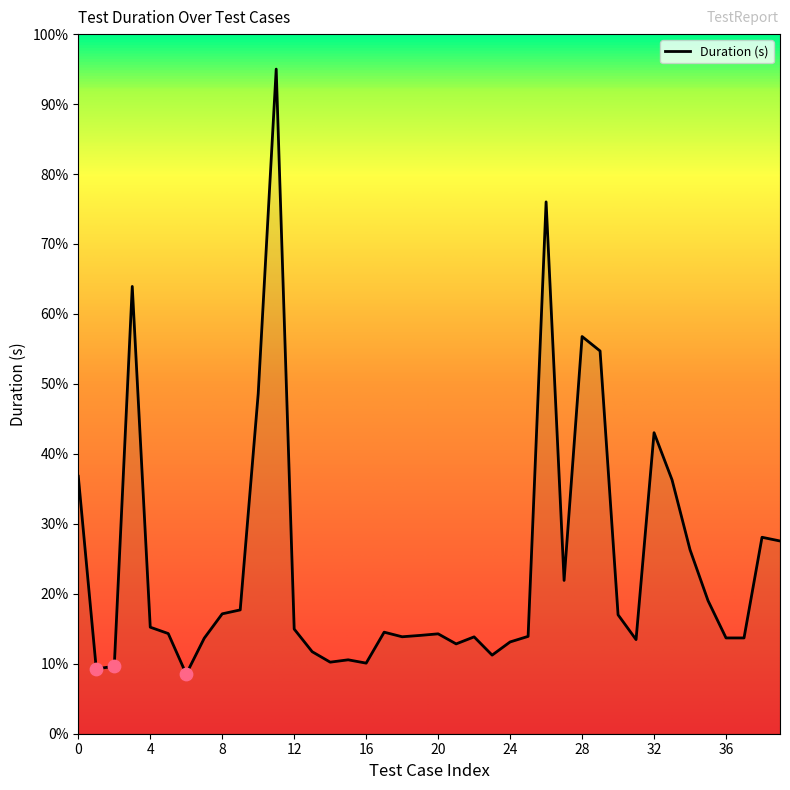

What is the greatest value displayed?

95.0